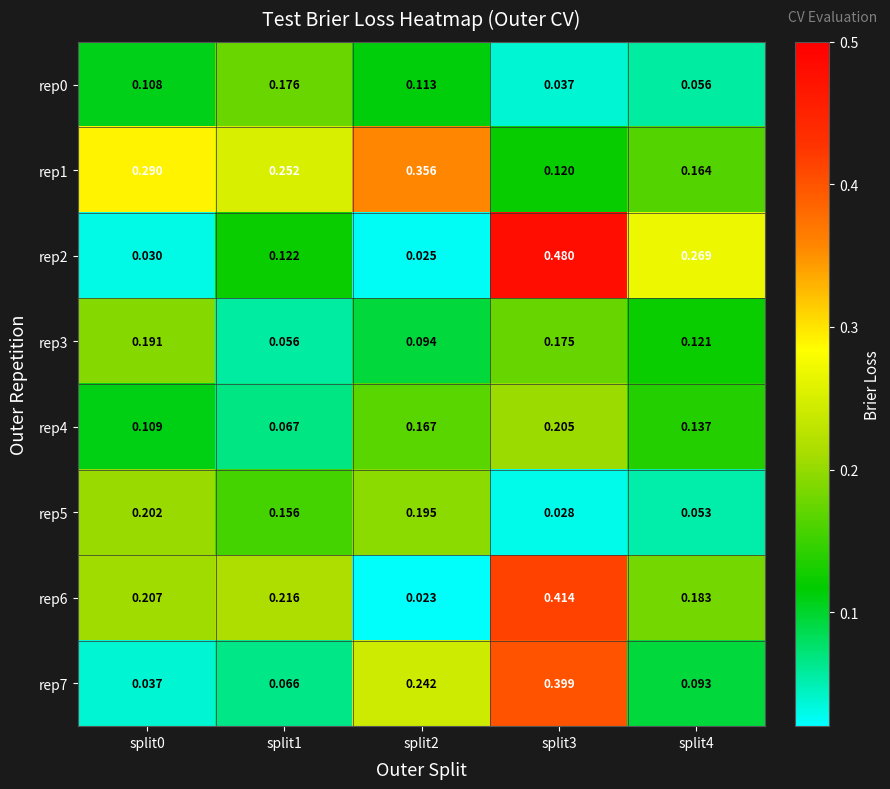

Is the value of rep0 at split2 greater than the value of rep4 at split0?

Yes